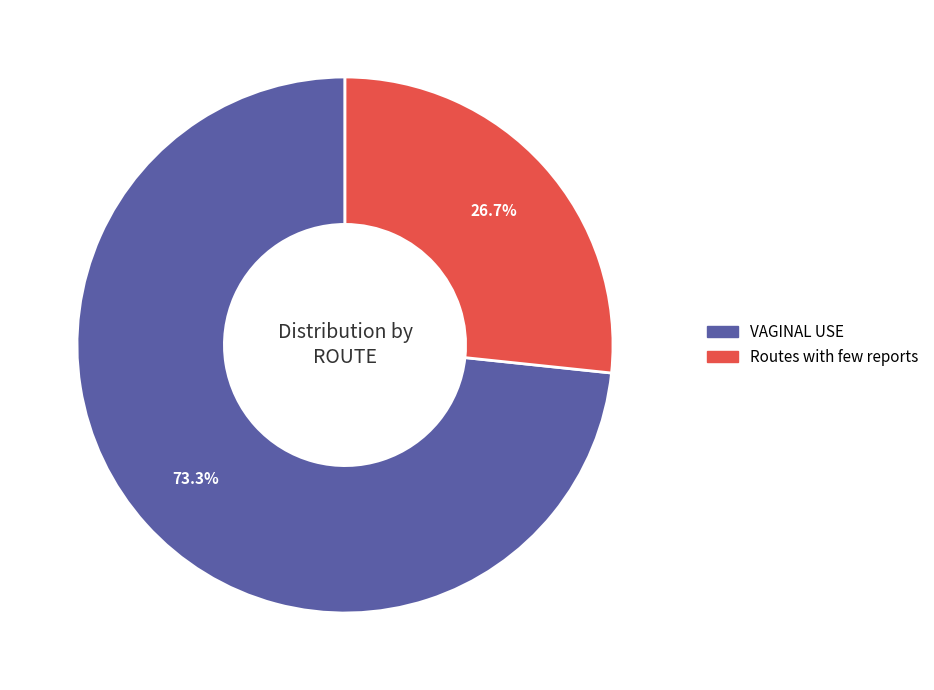

Is it true that Routes with few reports is 19% of the pie?

False